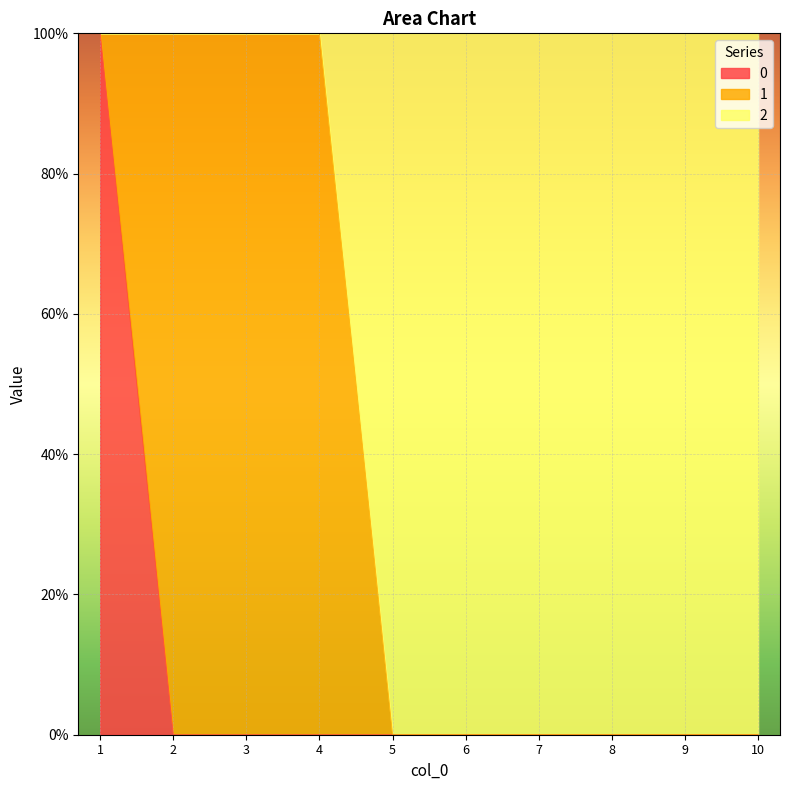

What is the total value across all series at 2?

1